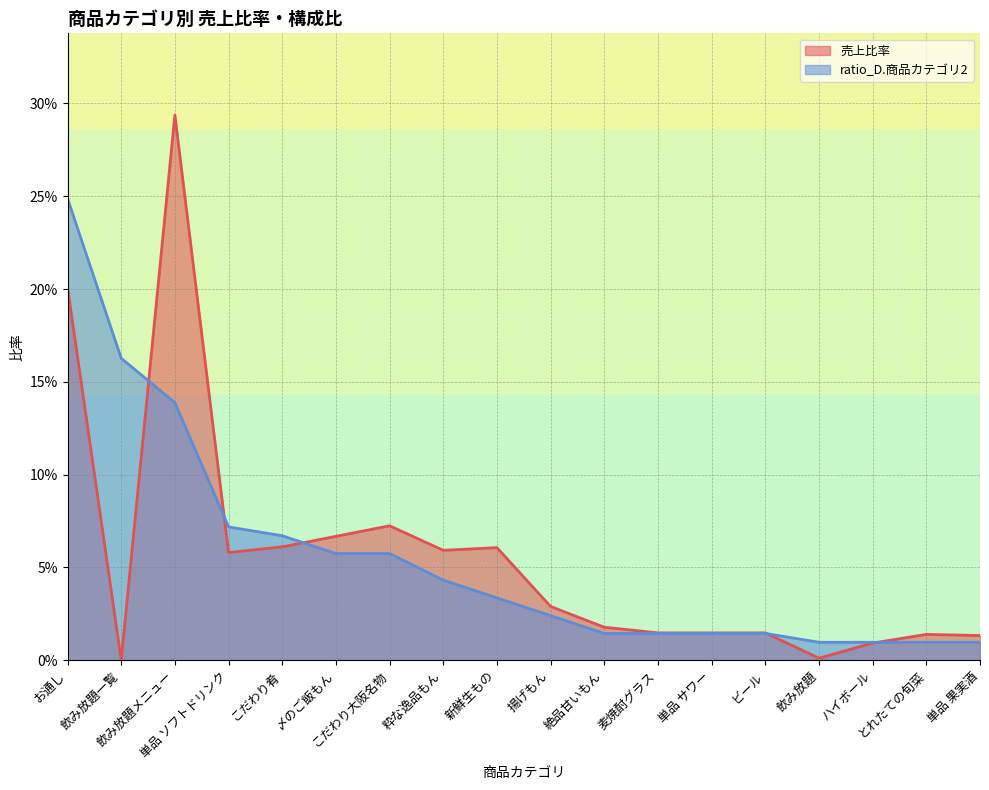

What is the sum of all ratio_D.商品カテゴリ2 values?

1.0